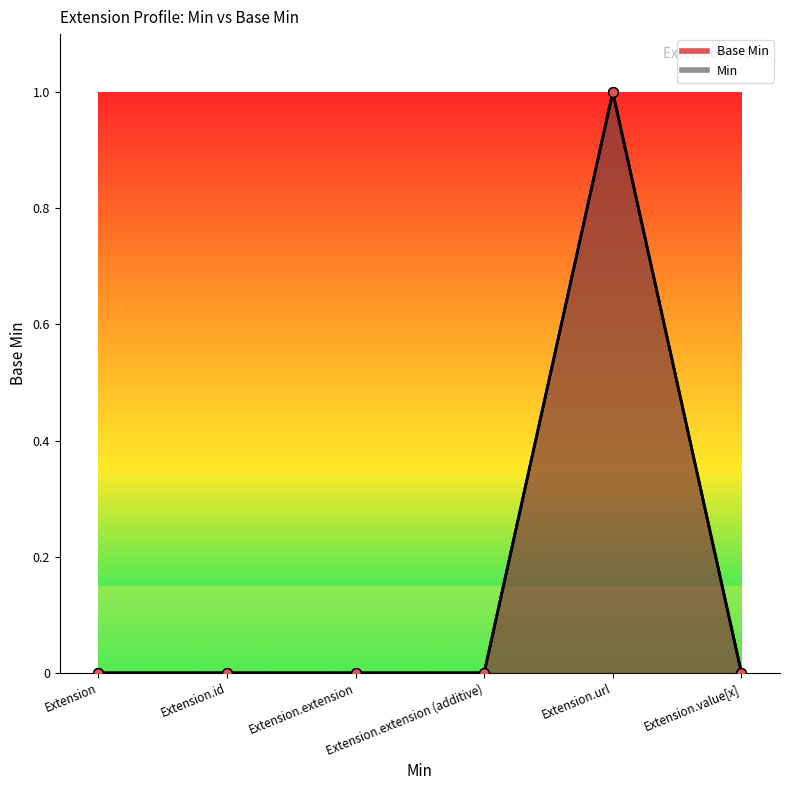

At which label is the value closest to 0?

Extension